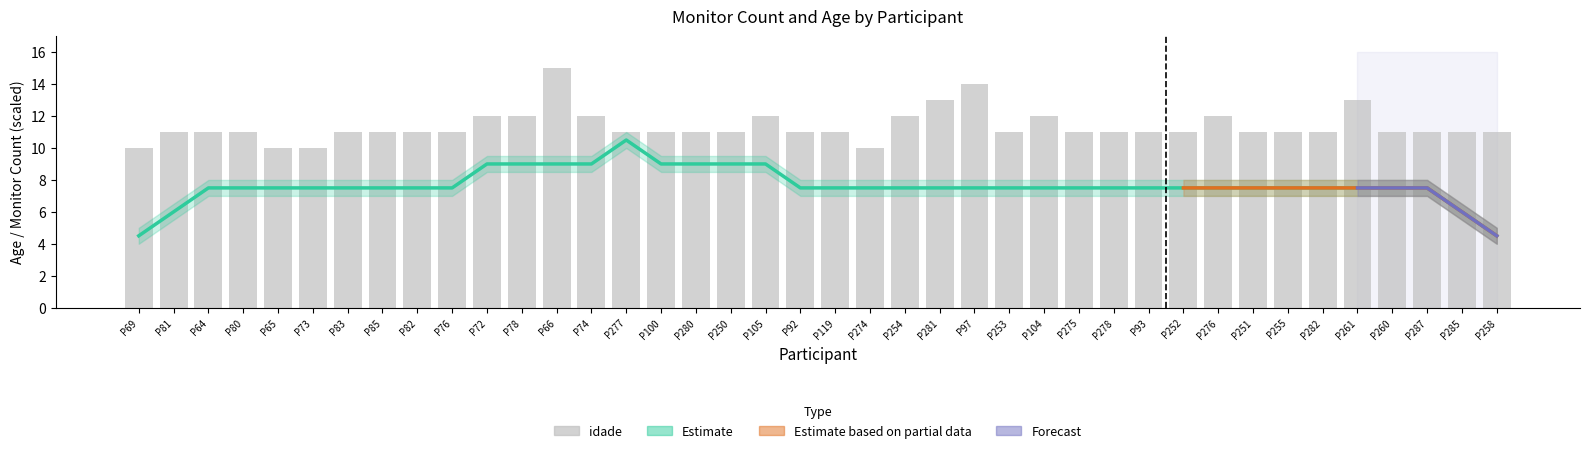

What is the greatest value displayed?

15